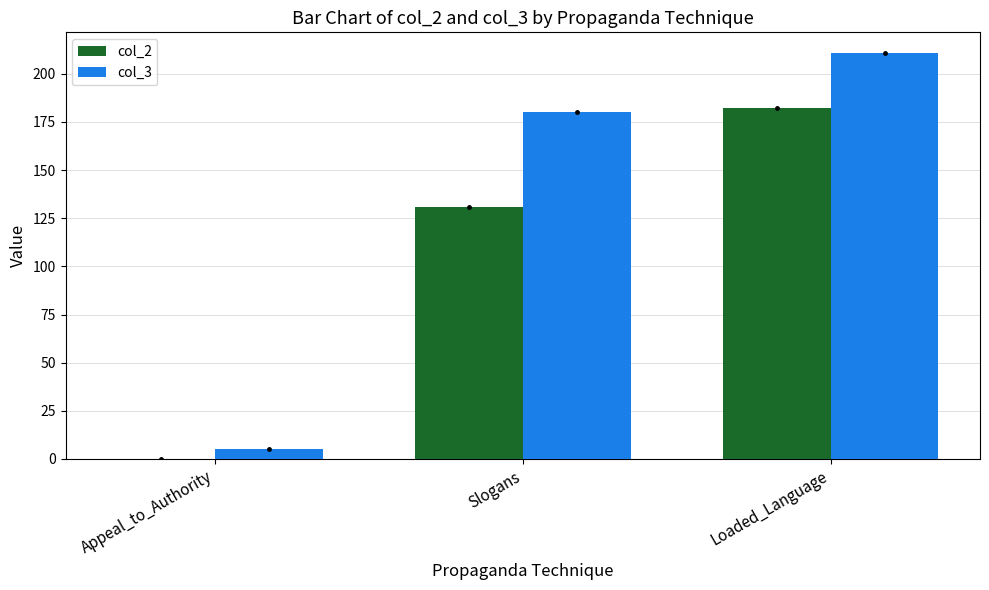

What is the total value across all series at Slogans?

311